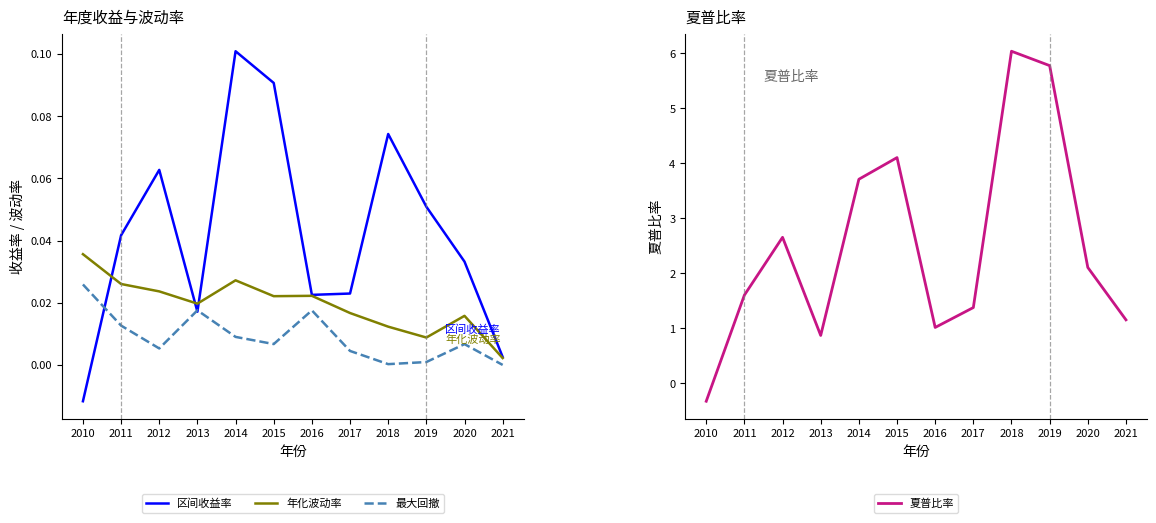

Which series ends up on top after the final intersection of 区间收益率 and 最大回撤?

区间收益率